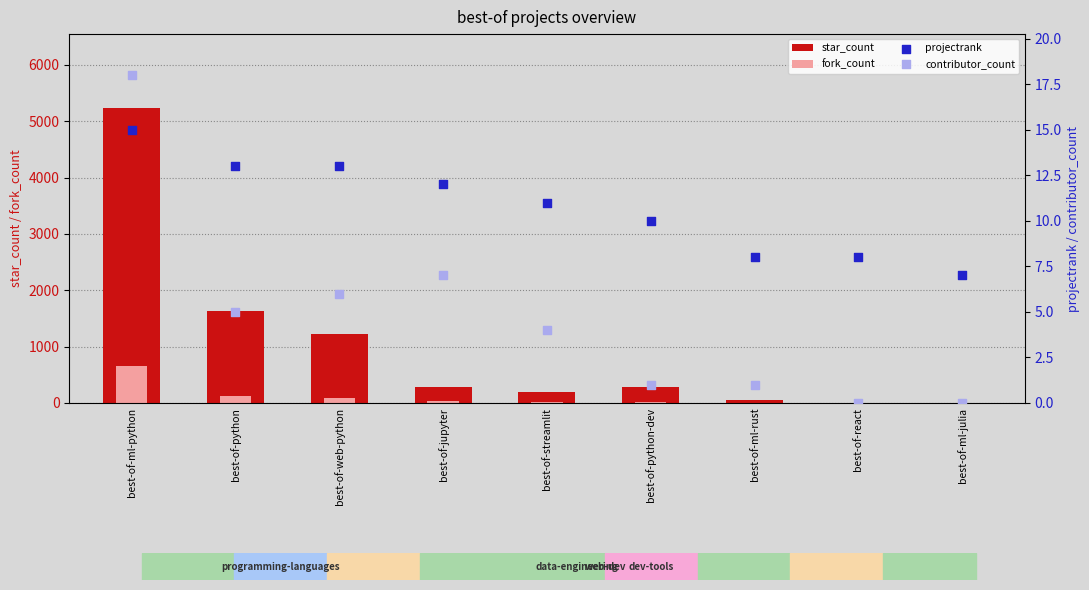

At how many categories does at least one series exceed 1201?

3